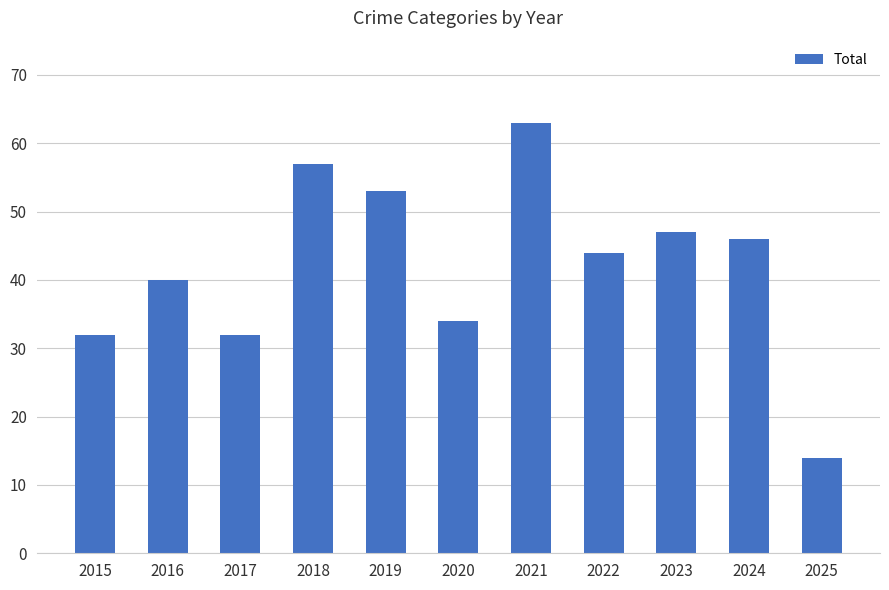

True or false: the data shows 28 at 2016.

False